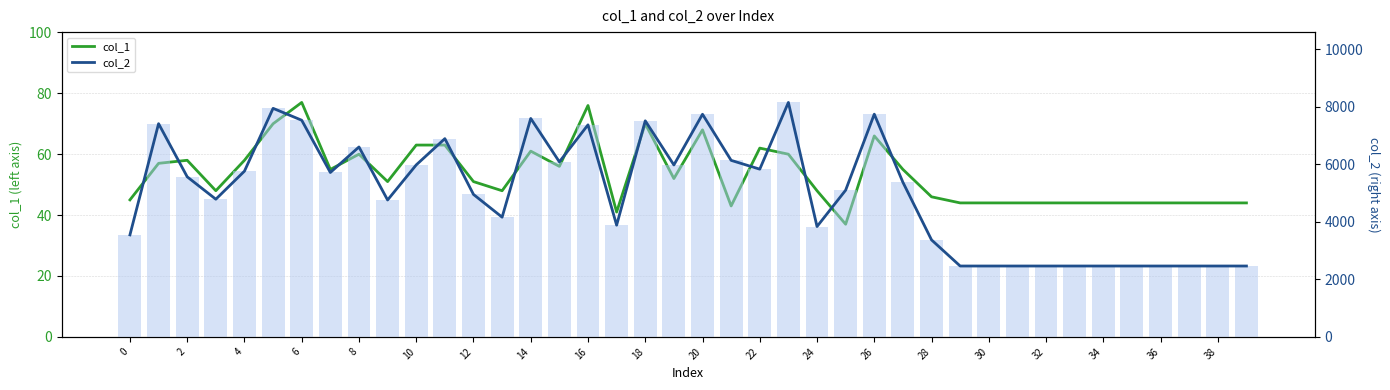

What is the difference between the col_2 values at 24 and 34?

1373